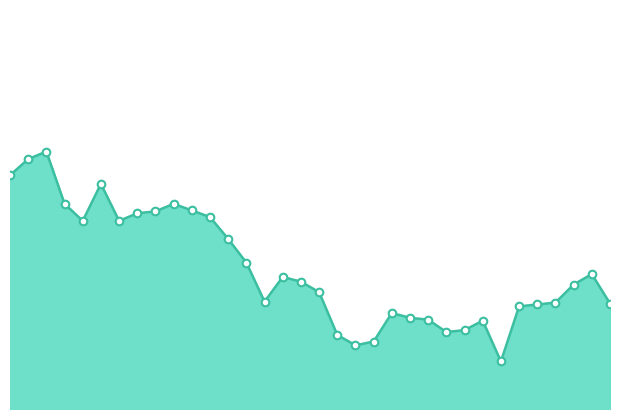

How many lines are shown in the chart?

1